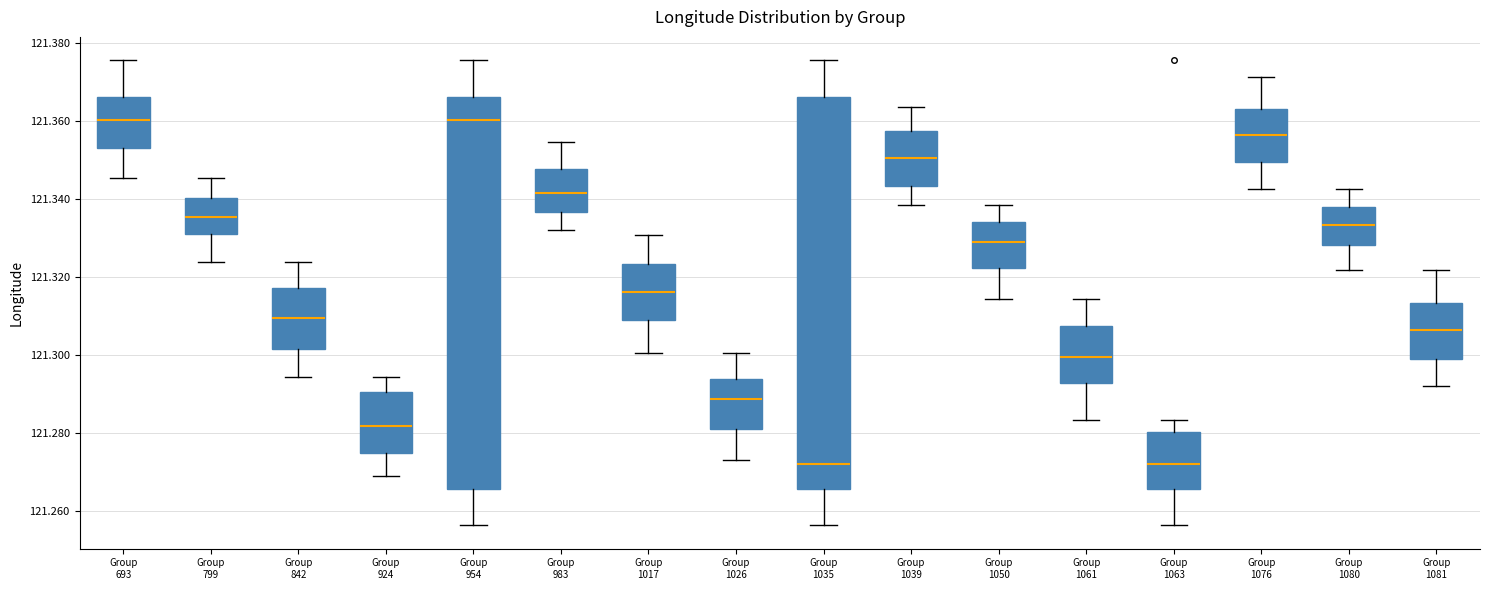

Reading left to right, transcribe this box plot: for each box, give where its median line is, the range the box spans, and where its two whiskers end, as read against the y-axis. The values are not printed on the chart, so give them approximately, as read against the axis.

Group 693: median 121.360, box 121.354 to 121.366, whiskers 121.346 to 121.376
Group 799: median 121.336, box 121.332 to 121.340, whiskers 121.324 to 121.346
Group 842: median 121.310, box 121.302 to 121.318, whiskers 121.294 to 121.324
Group 924: median 121.282, box 121.274 to 121.290, whiskers 121.268 to 121.294
Group 954: median 121.360, box 121.266 to 121.366, whiskers 121.256 to 121.376
Group 983: median 121.342, box 121.336 to 121.348, whiskers 121.332 to 121.354
Group 1017: median 121.316, box 121.308 to 121.324, whiskers 121.300 to 121.330
Group 1026: median 121.288, box 121.280 to 121.294, whiskers 121.274 to 121.300
Group 1035: median 121.272, box 121.266 to 121.366, whiskers 121.256 to 121.376
Group 1039: median 121.350, box 121.344 to 121.358, whiskers 121.338 to 121.364
Group 1050: median 121.328, box 121.322 to 121.334, whiskers 121.314 to 121.338
Group 1061: median 121.300, box 121.292 to 121.308, whiskers 121.284 to 121.314
Group 1063: median 121.272, box 121.266 to 121.280, whiskers 121.256 to 121.284
Group 1076: median 121.356, box 121.350 to 121.364, whiskers 121.342 to 121.372
Group 1080: median 121.334, box 121.328 to 121.338, whiskers 121.322 to 121.342
Group 1081: median 121.306, box 121.300 to 121.314, whiskers 121.292 to 121.322